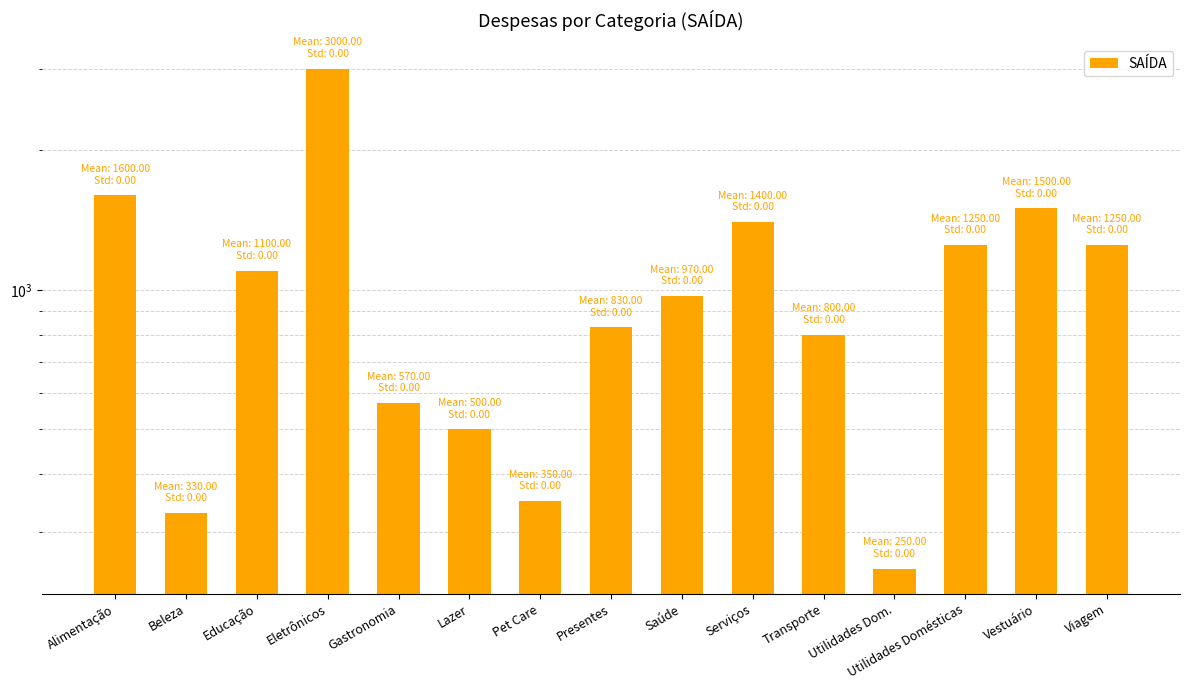

Reading left to right, extract all data points from this chart.

1600	330	1100	3000	570	500	350	830	970	1400	800	250	1250	1500	1250